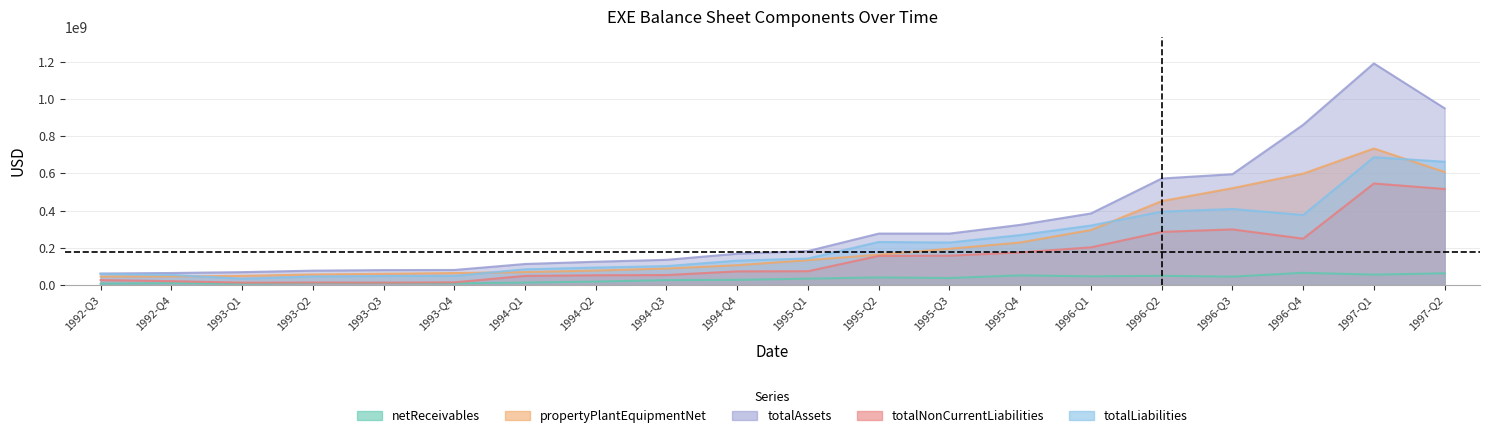

What is the sum of the netReceivables values at 1995-Q4 and 1993-Q4?

62100000